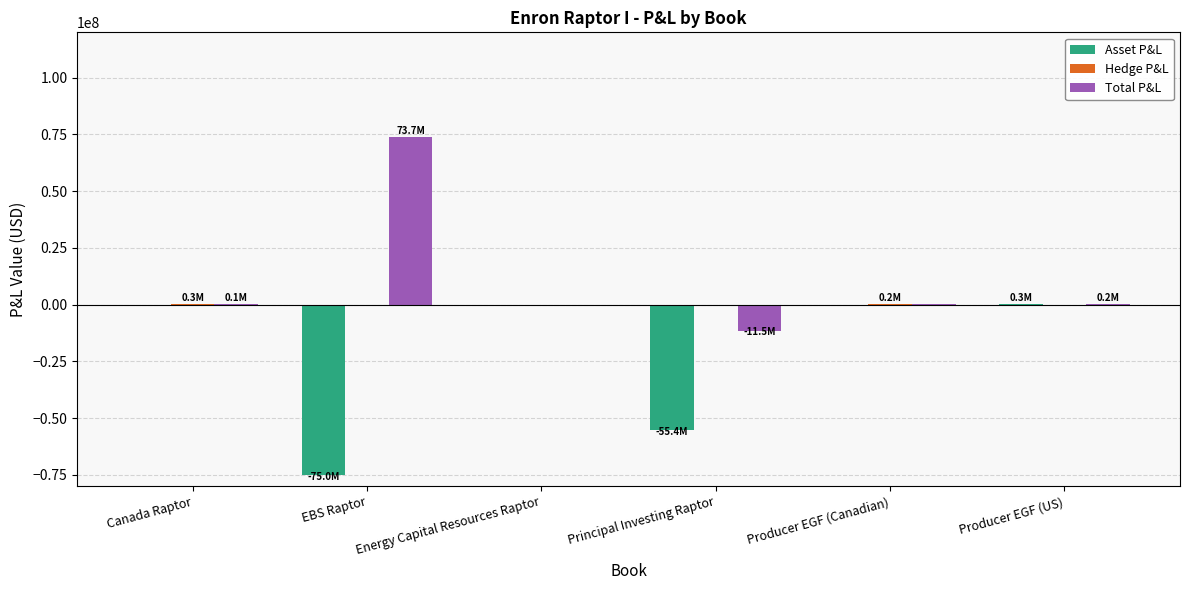

How many categories are shown in the chart?

6